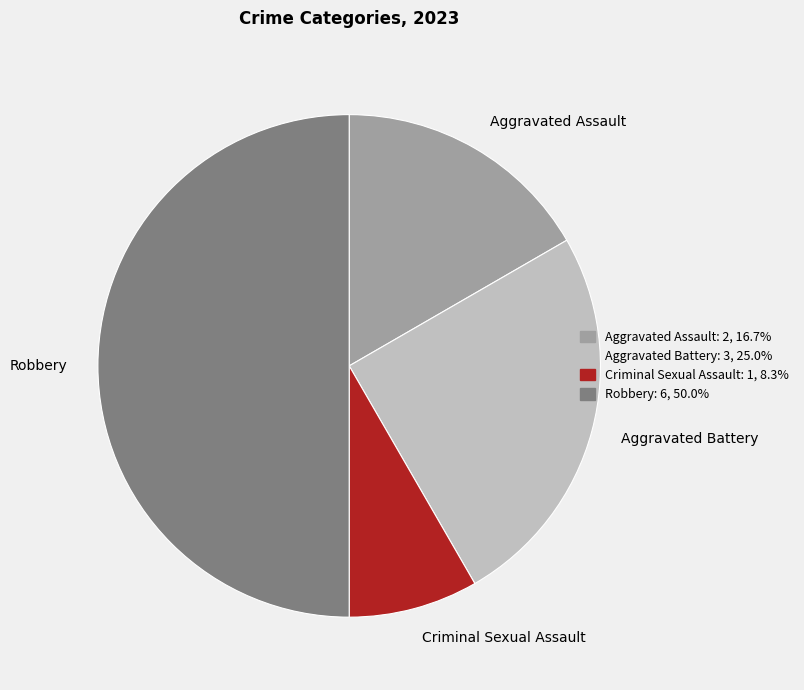

Rank the categories by value from highest to lowest.

Robbery, Aggravated Battery, Aggravated Assault, Criminal Sexual Assault